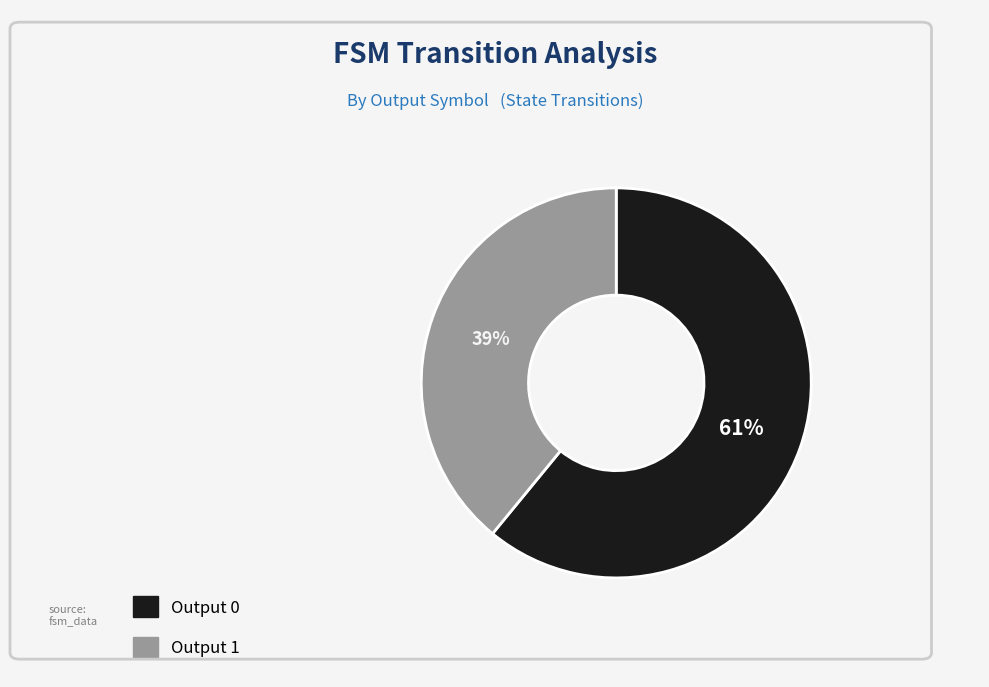

How many segments does this pie chart have?

2